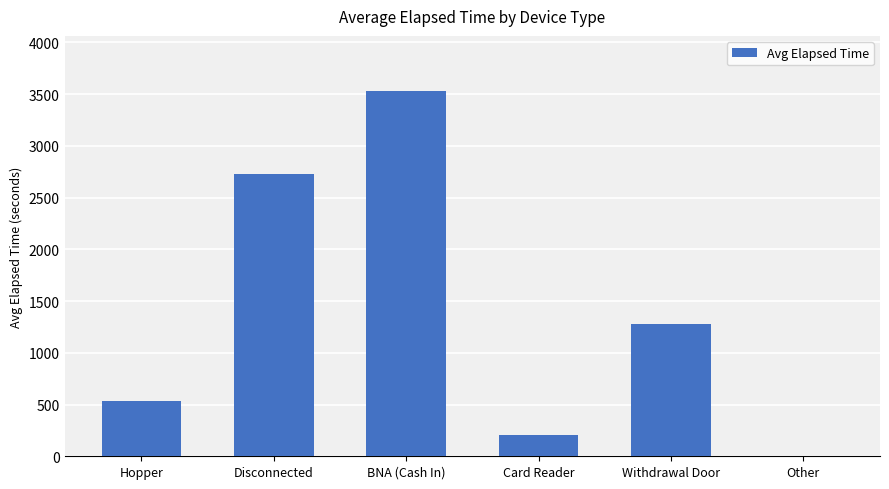

At which label is the value closest to 1766?

Withdrawal Door